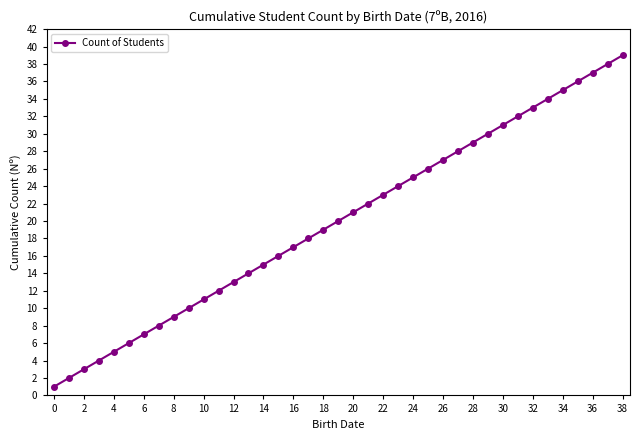

What is the greatest value displayed?

39